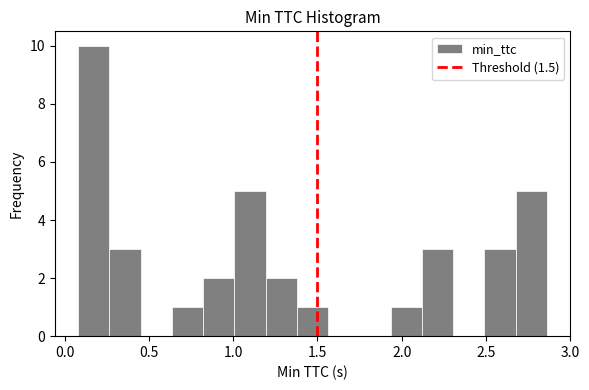

Read against the x-axis, roughly where is the centre of the tallest bar?

0.15